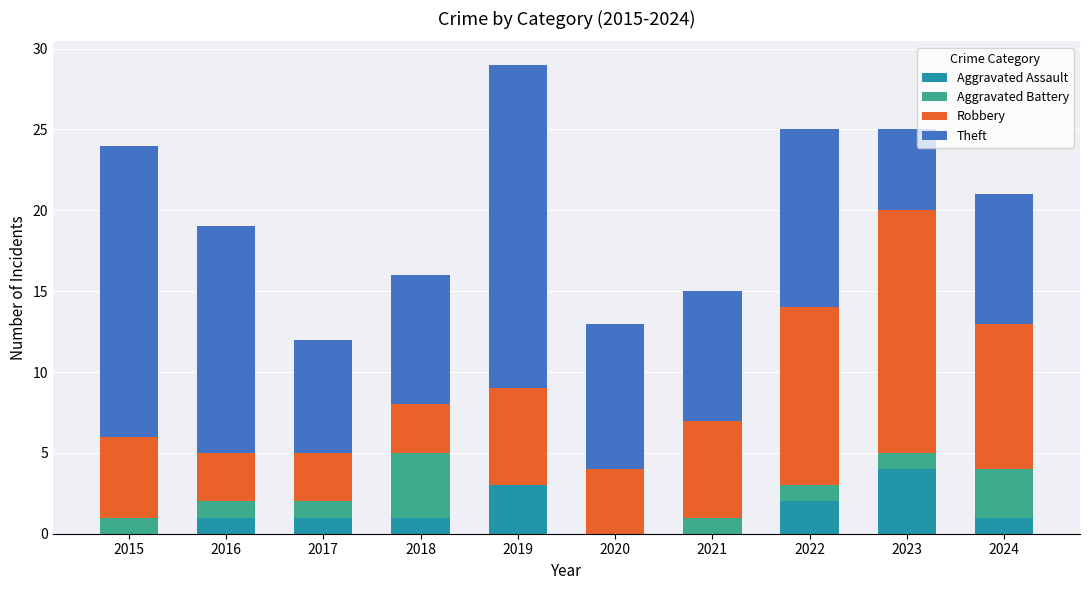

True or false: Aggravated Assault has a value of 2 at 2016.

False